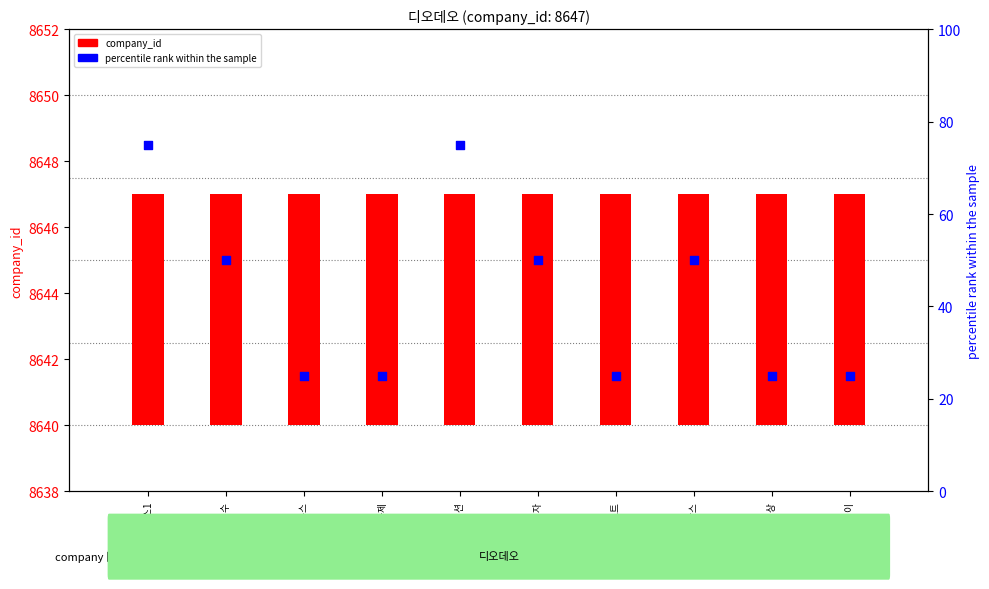

At which category is the sum across all series the highest?

뉴스1